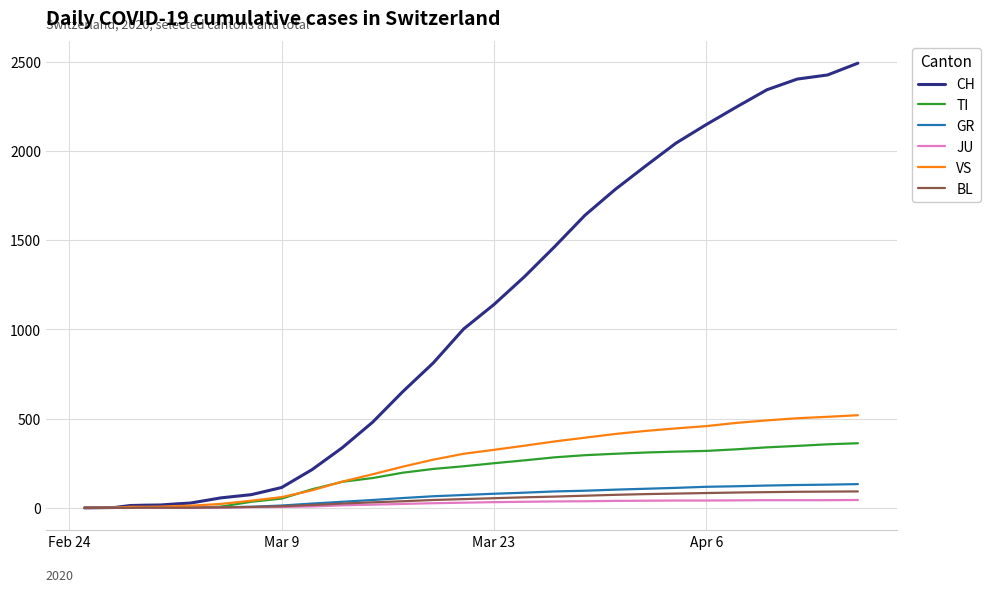

What is the highest value of the TI series?

362